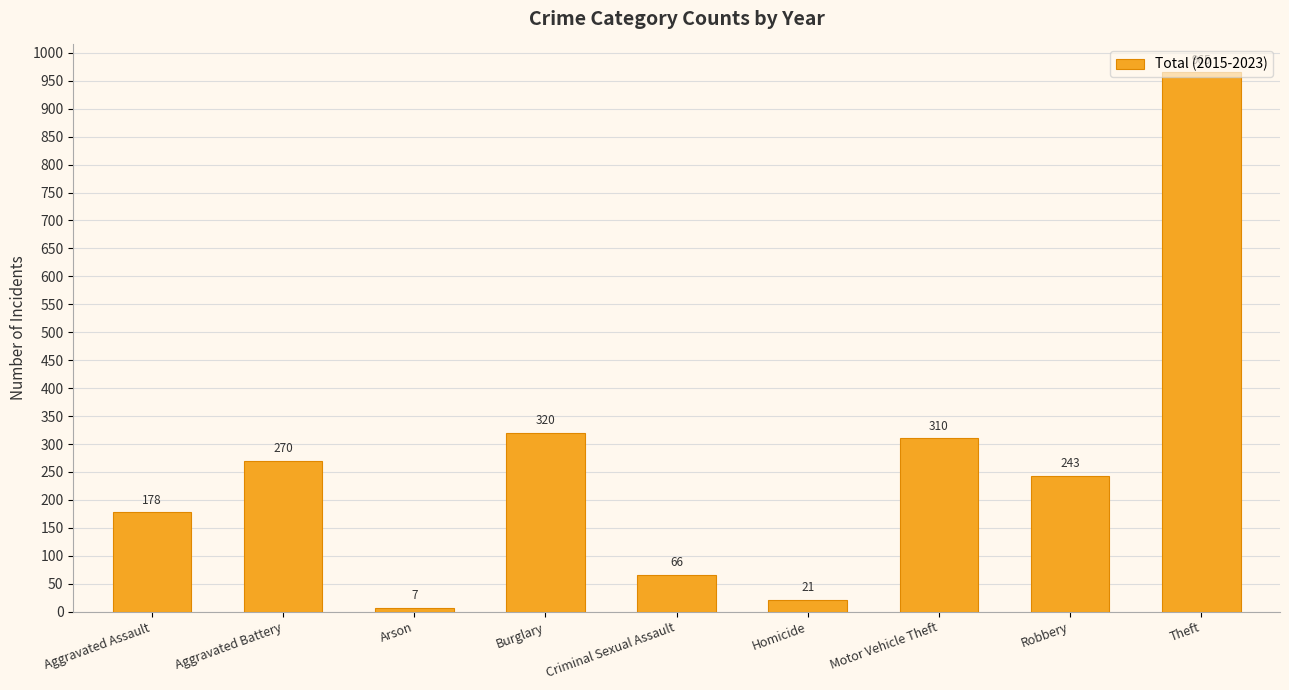

How many values are below 243?

4